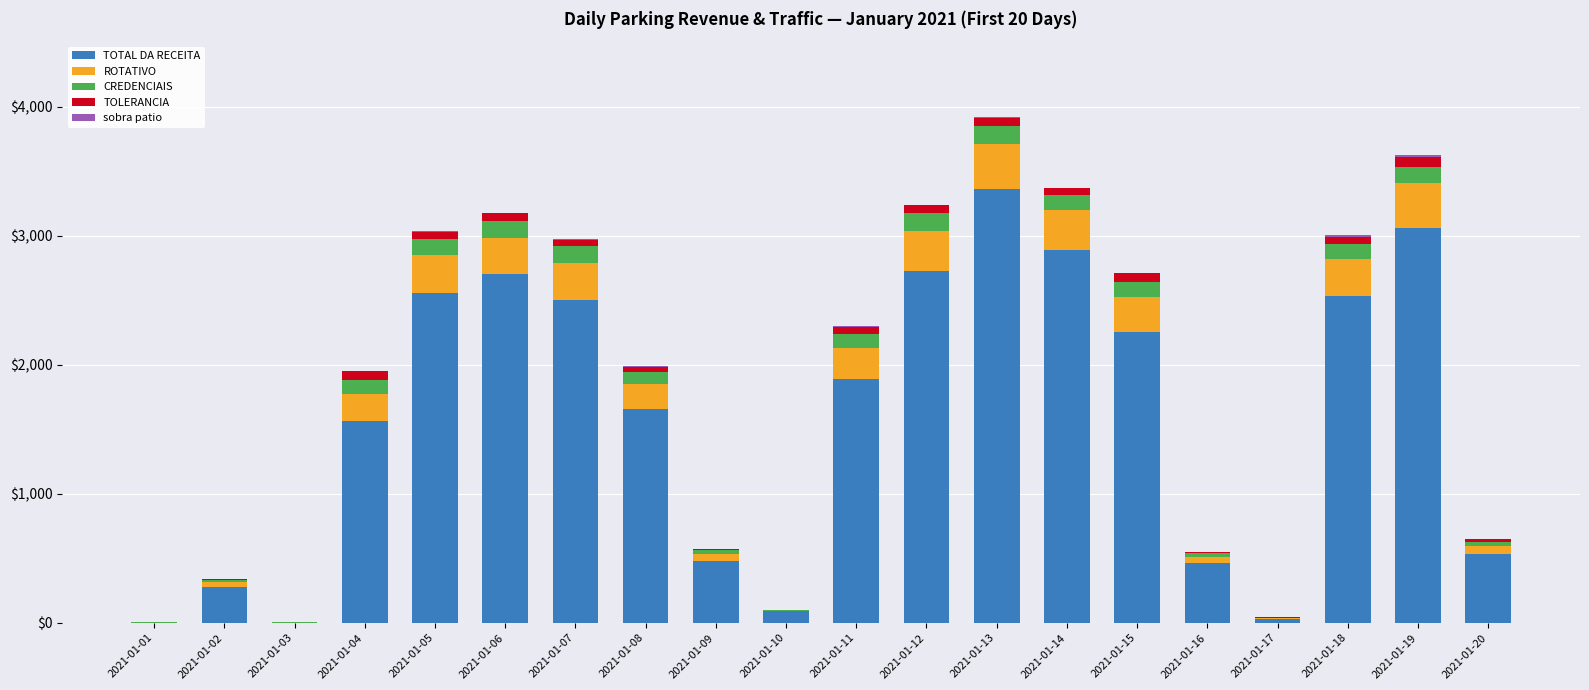

At which label does TOTAL DA RECEITA reach its peak?

2021-01-13